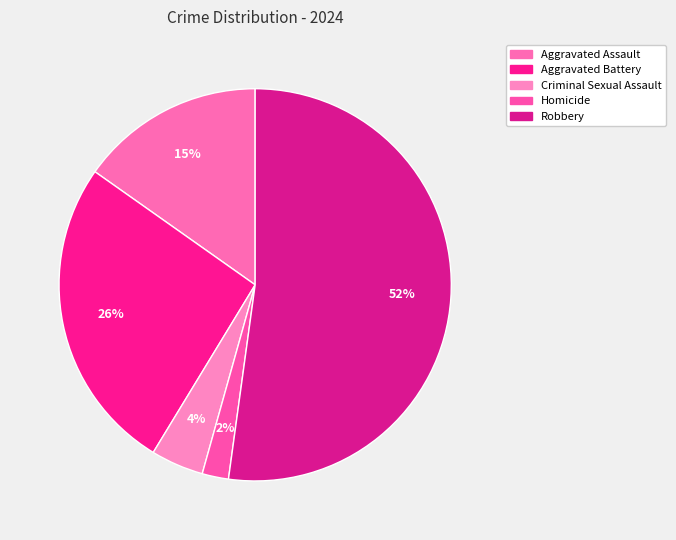

To the nearest percent, what is the difference between the Criminal Sexual Assault and Aggravated Battery slice percentages?

22%